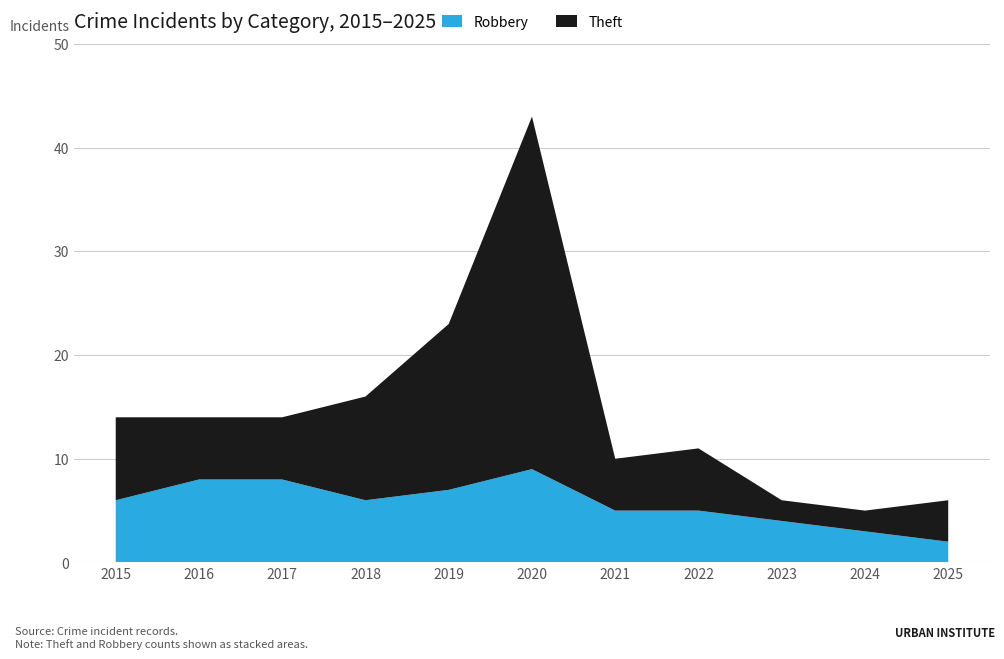

Reading left to right, extract all data points from this chart.

Robbery: 6	8	8	6	7	9	5	5	4	3	2
Theft: 8	6	6	10	16	34	5	6	2	2	4